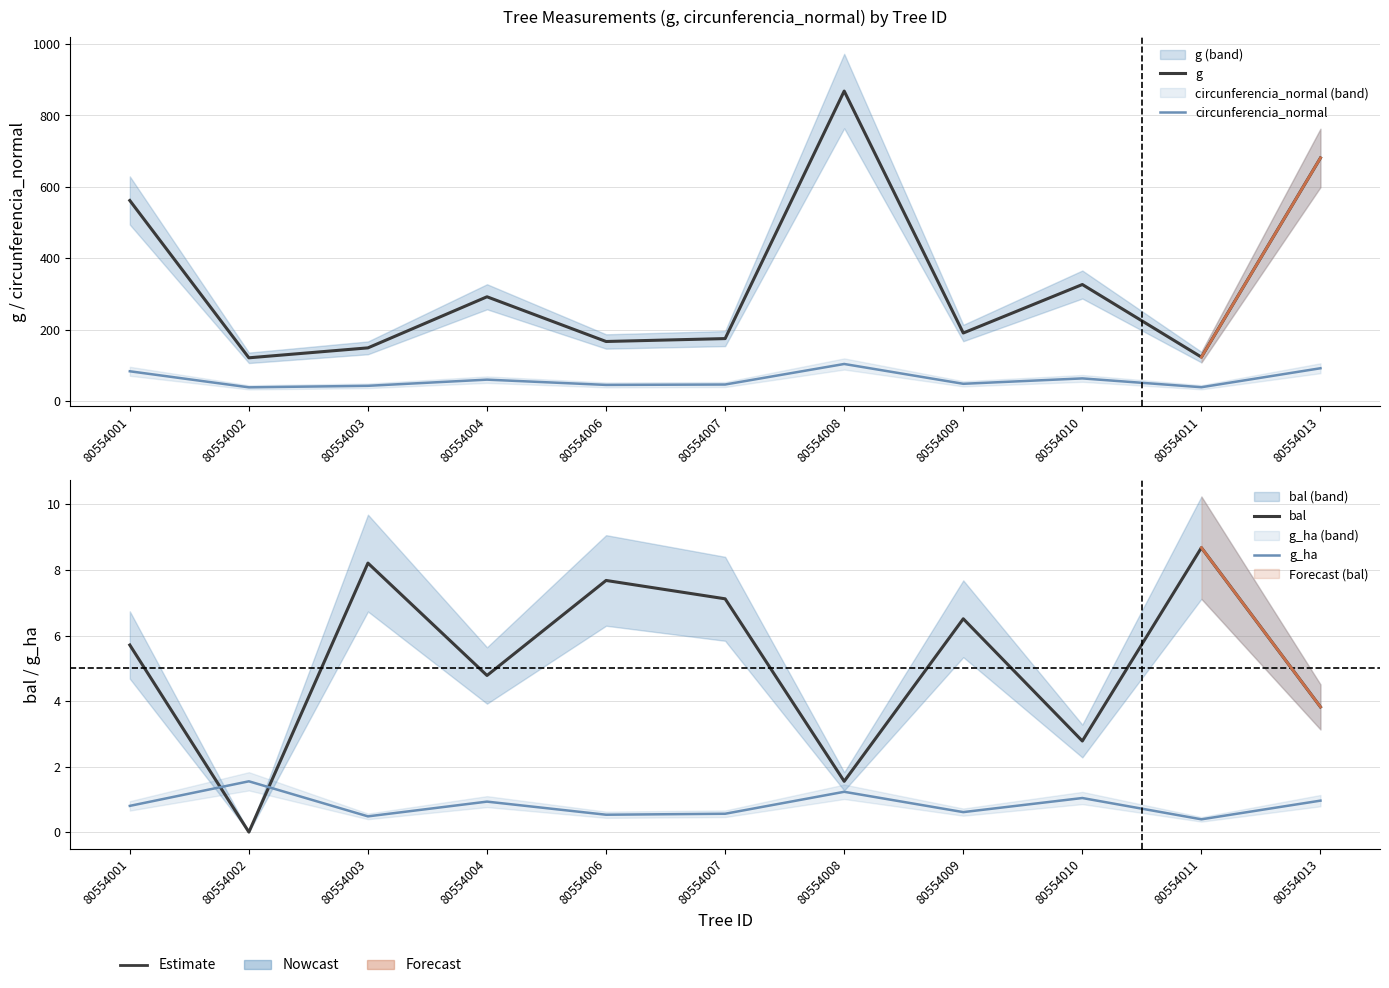

What is the average value of the g series?

332.7